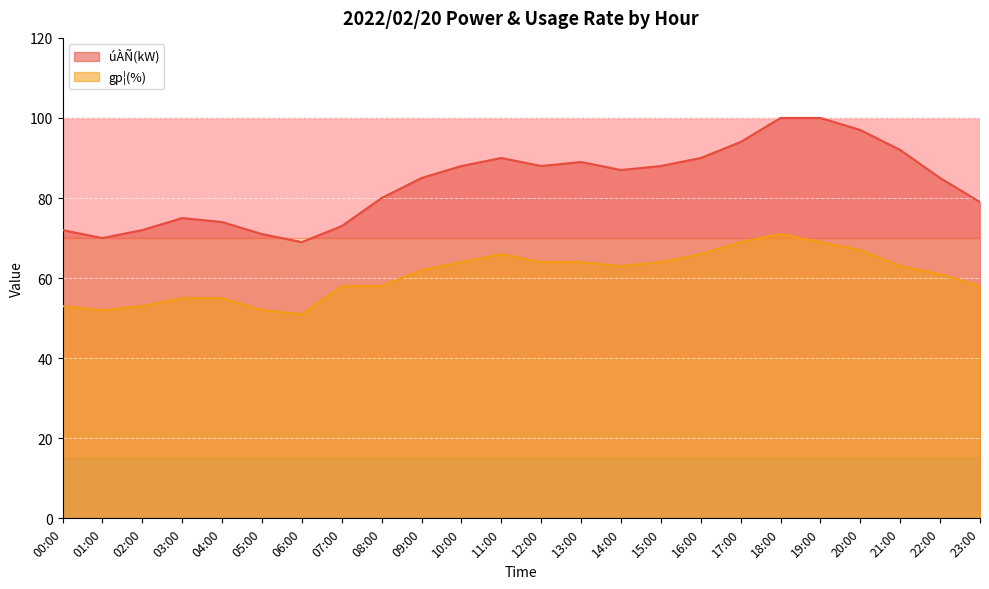

Which label corresponds to the smallest value in the chart?

06:00